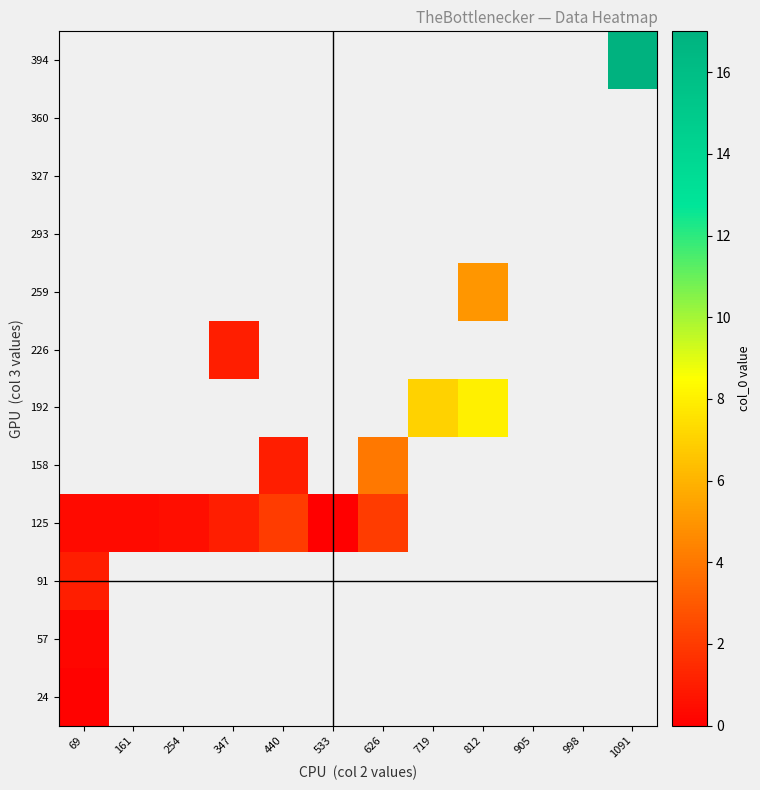

The 125 series shows 1.0 at 347. True or false?

True